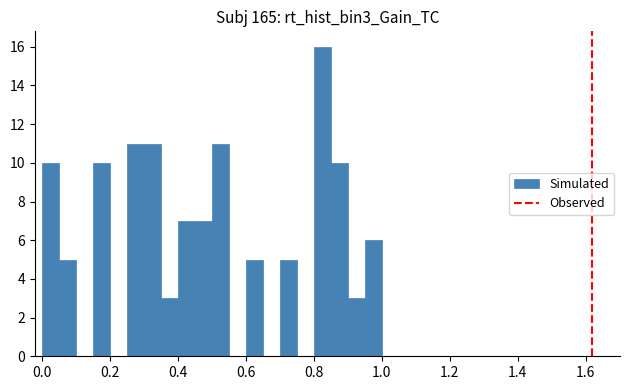

Around what value on the x-axis is the tallest bar? Give the approximate position of its centre, as read against the axis.

0.82